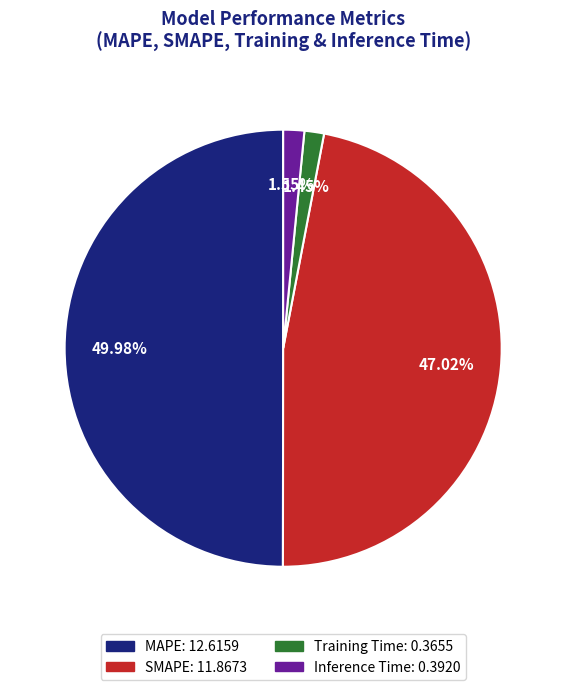

To the nearest percent, what percentage of the pie is SMAPE?

47%